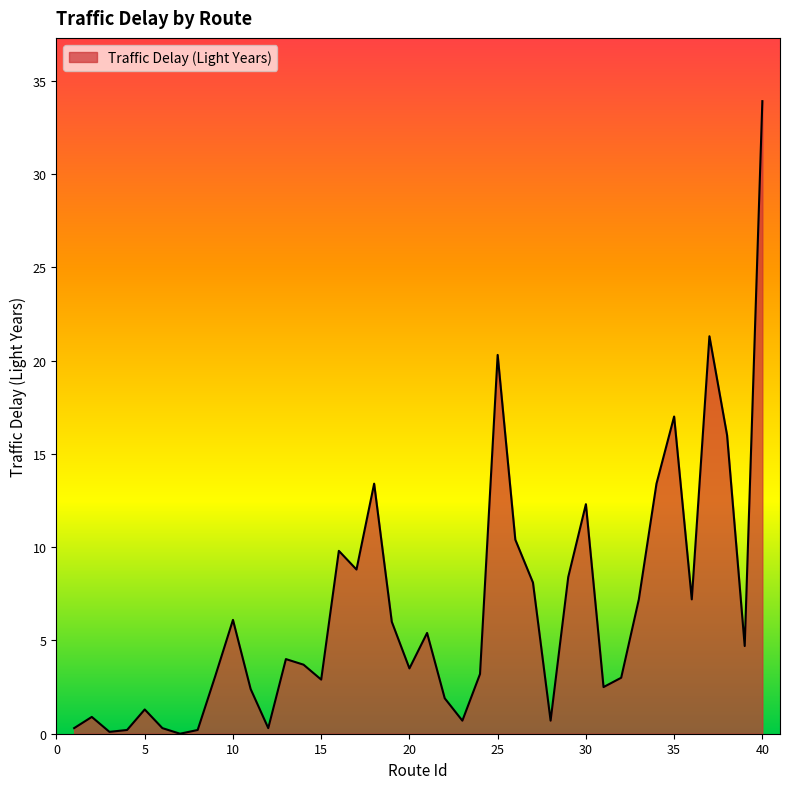

What is the difference between the maximum and minimum values?

33.9